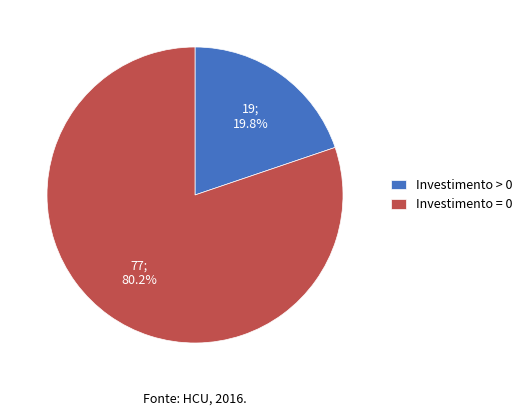

Between Investimento > 0 and Investimento = 0, which is larger?

Investimento = 0